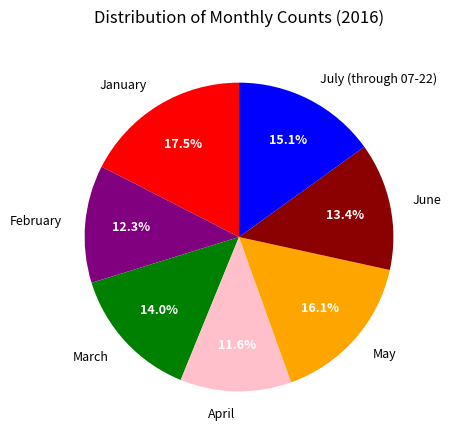

How much of the chart is everything except January?

82.5%